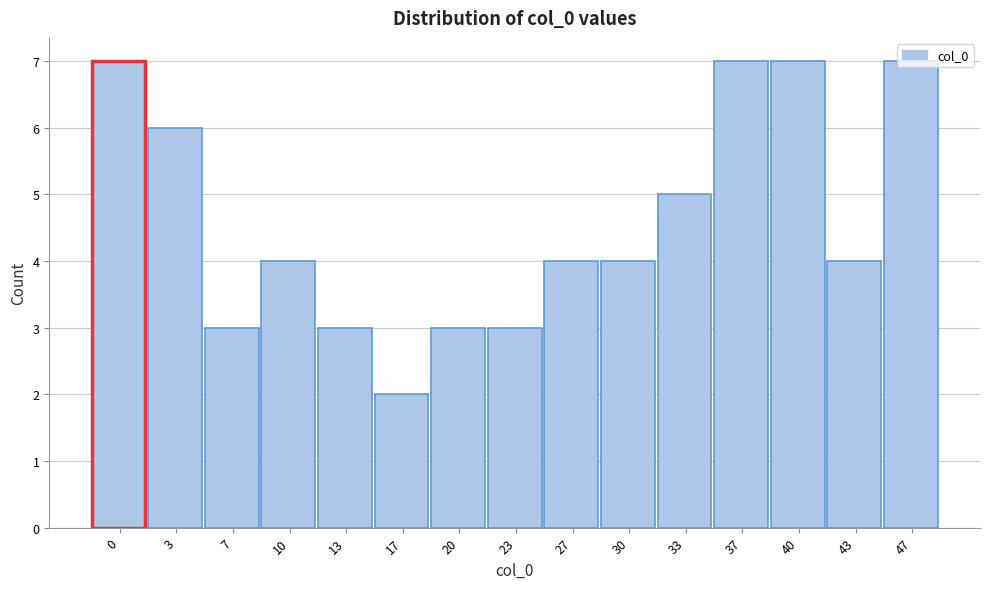

At which category does the chart reach its minimum across all series?

17